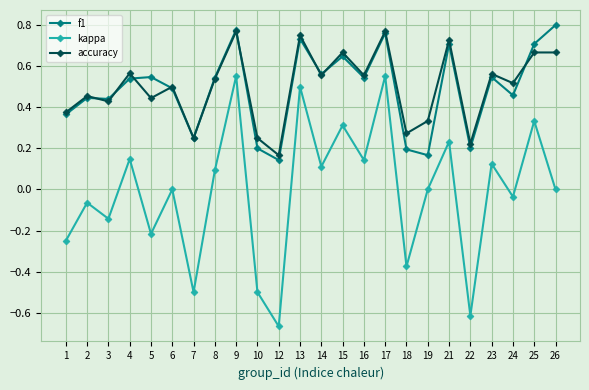

Count the number of data series in this chart.

3